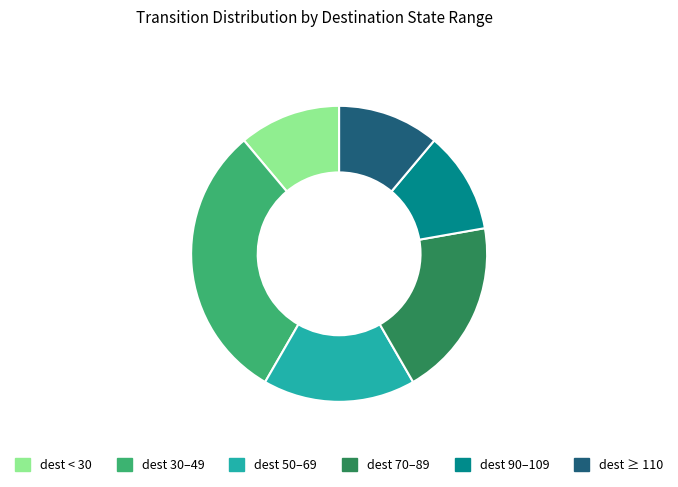

Is it true that dest 30–49 is 38% of the pie?

False